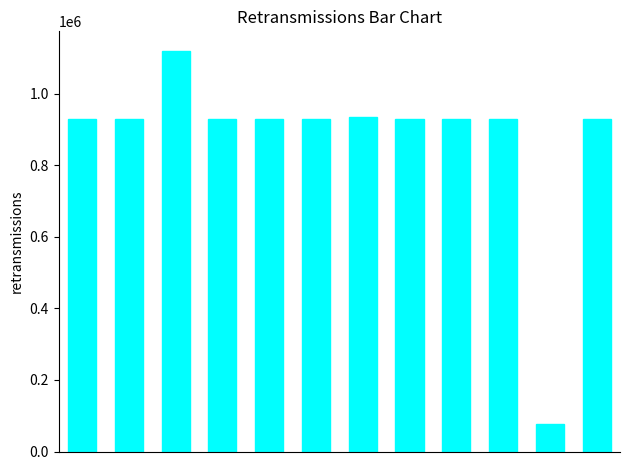

How many values are below 929066?

6